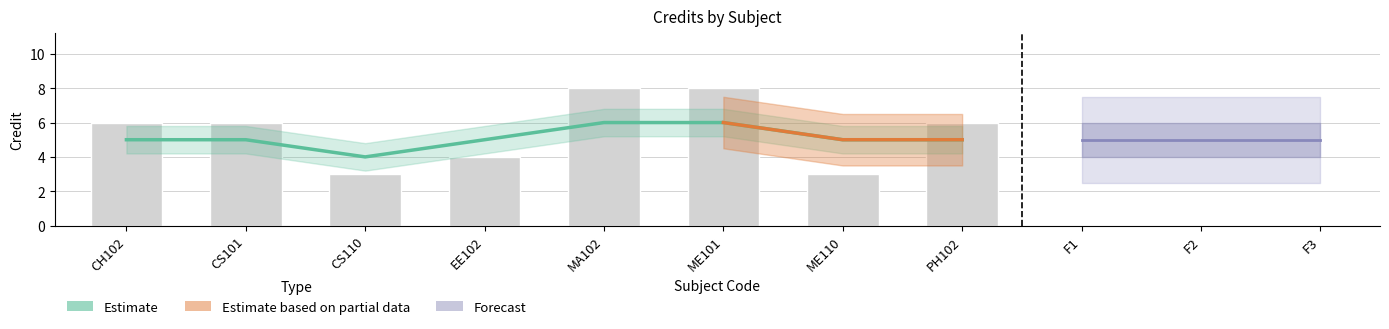

Reading left to right, list all the values displayed in this chart.

CH102=6	CS101=6	CS110=3	EE102=4	MA102=8	ME101=8	ME110=3	PH102=6